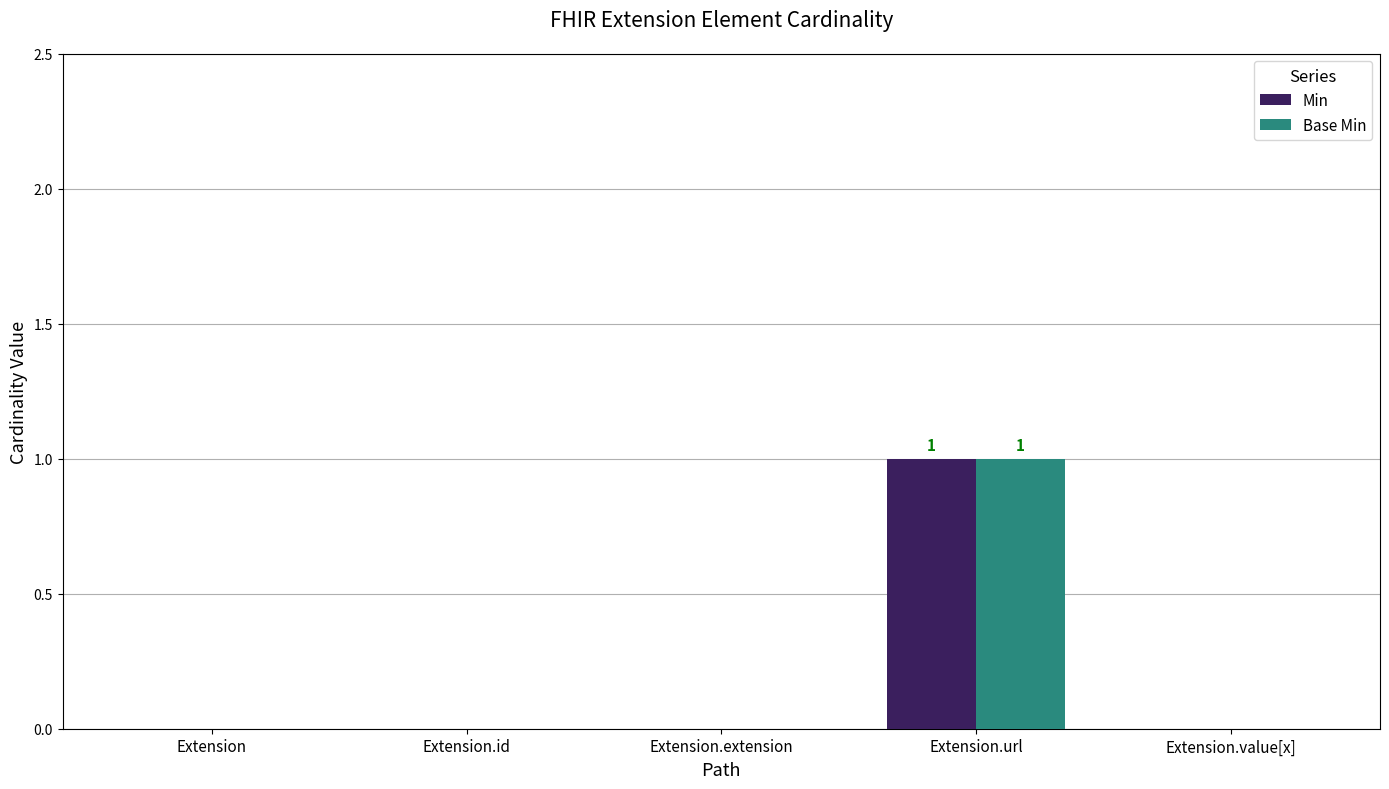

Is it true that Min equals 0 at Extension?

True